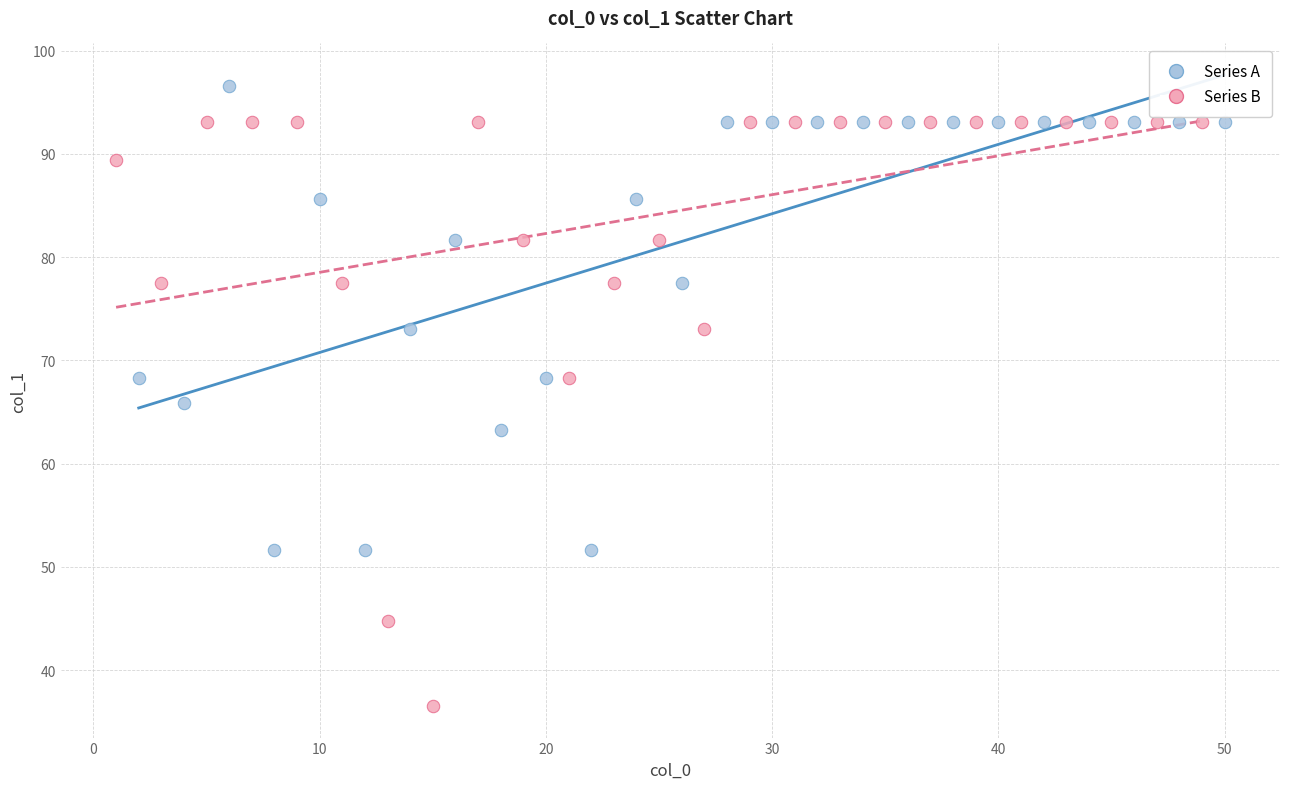

Which series reaches the minimum Y coordinate?

Series B